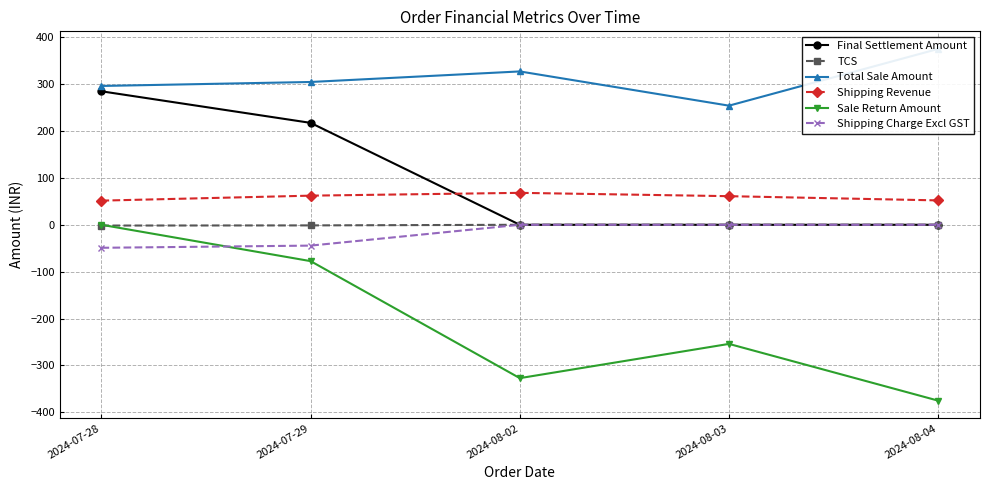

What is the difference between the highest and lowest values at 2024-07-29?

382.0